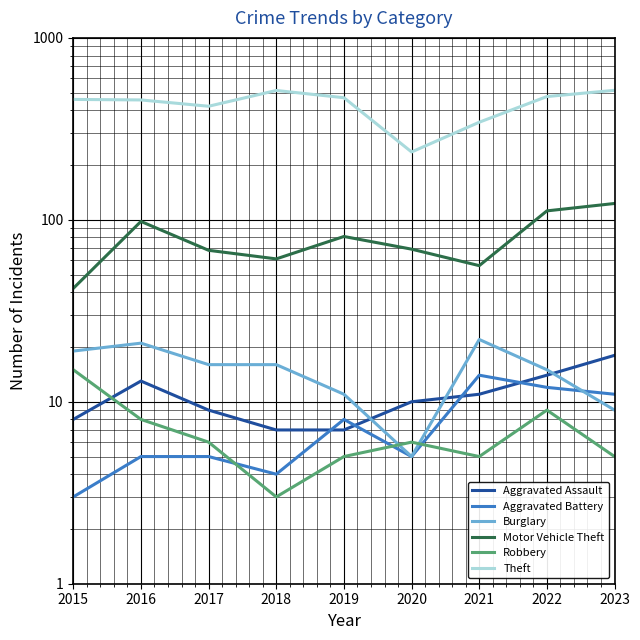

What is the sum of all Burglary values?

134